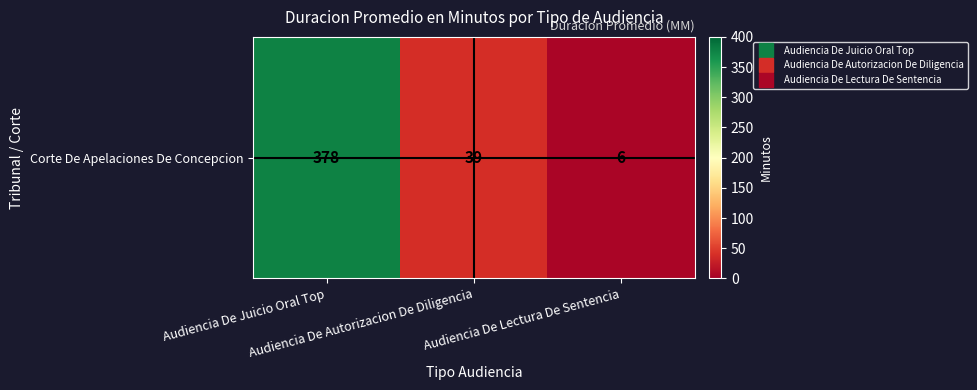

Reading left to right, transcribe all the data shown in this chart.

378	39	6